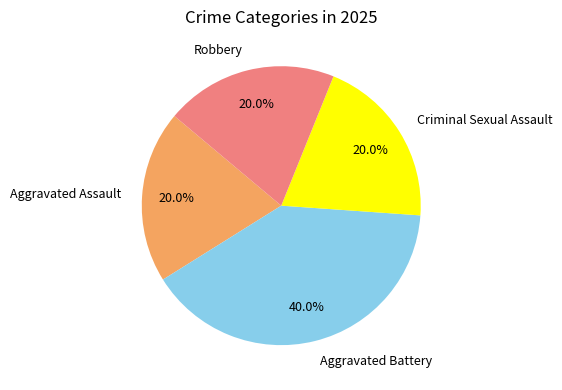

What percentage do Robbery and Aggravated Assault together represent?

40.0%